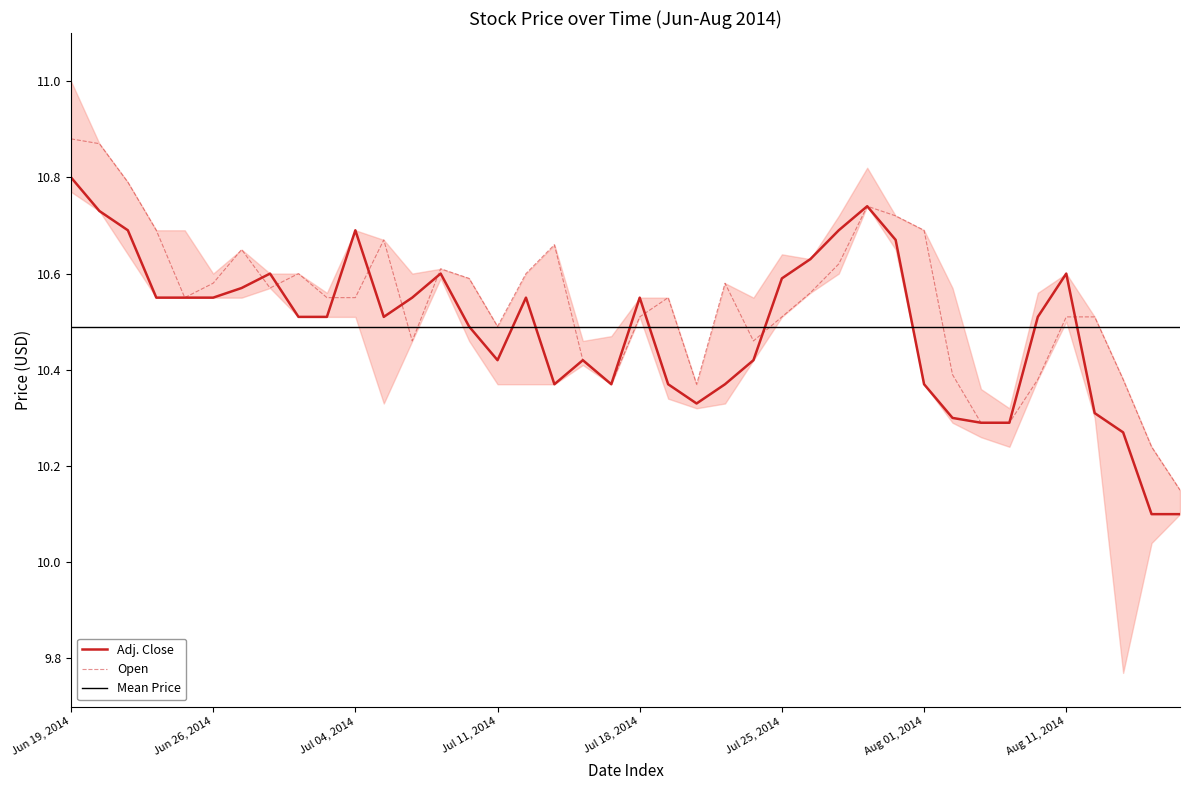

Where do Open and Adj. Close first cross each other?

Jun 27, 2014 and Jun 30, 2014